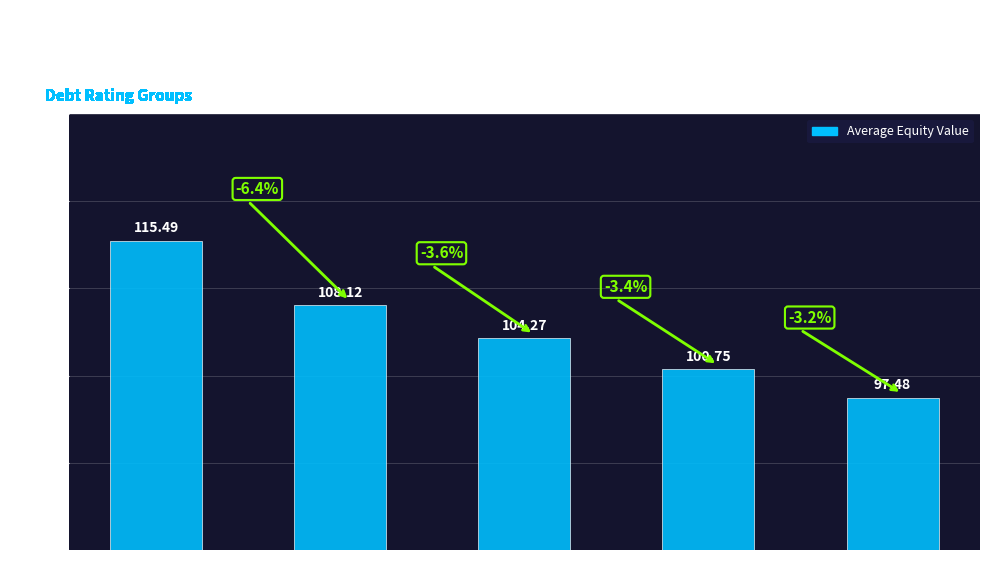

What is the label of the 4th bar from the left?

A2/A